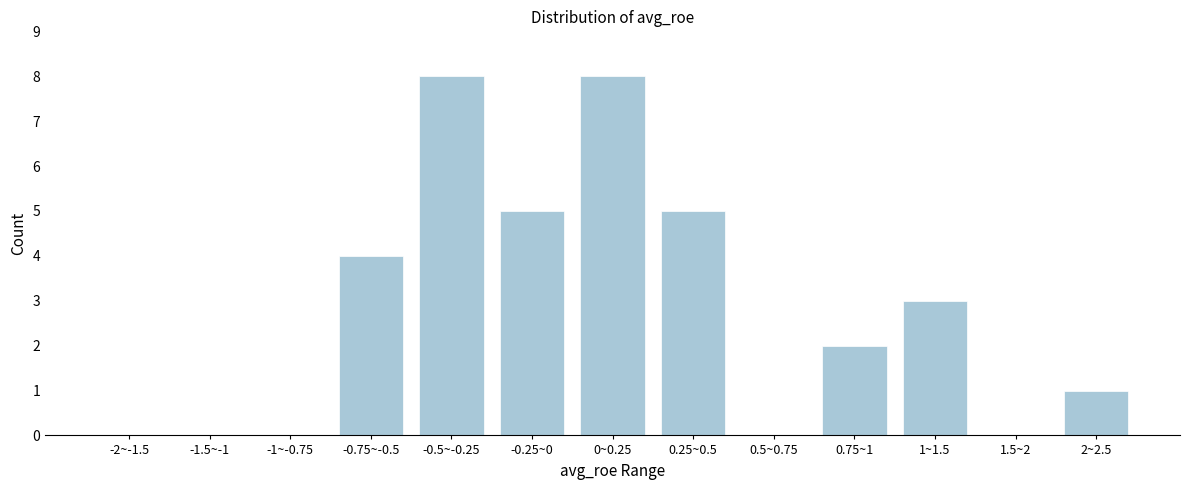

Reading right to left, transcribe all the data shown in this chart.

2~2.5=1	1.5~2=0	1~1.5=3	0.75~1=2	0.5~0.75=0	0.25~0.5=5	0~0.25=8	-0.25~0=5	-0.5~-0.25=8	-0.75~-0.5=4	-1~-0.75=0	-1.5~-1=0	-2~-1.5=0